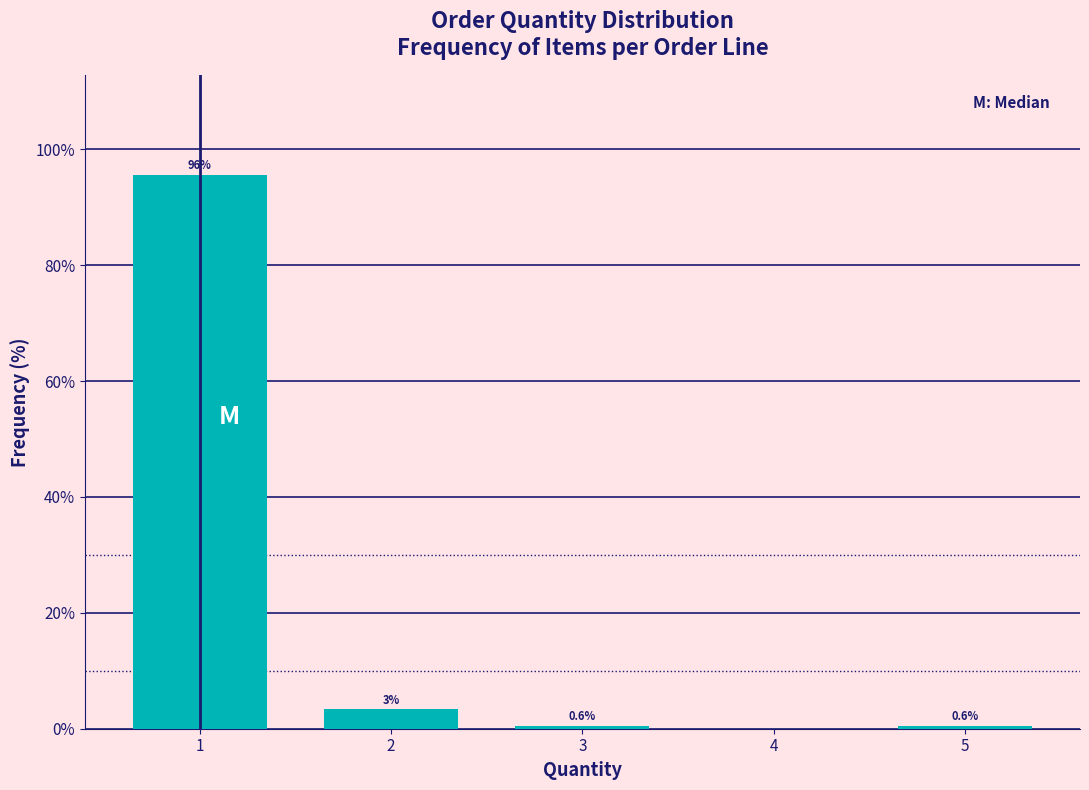

The chart shows a value of 95.6 at 1. True or false?

True